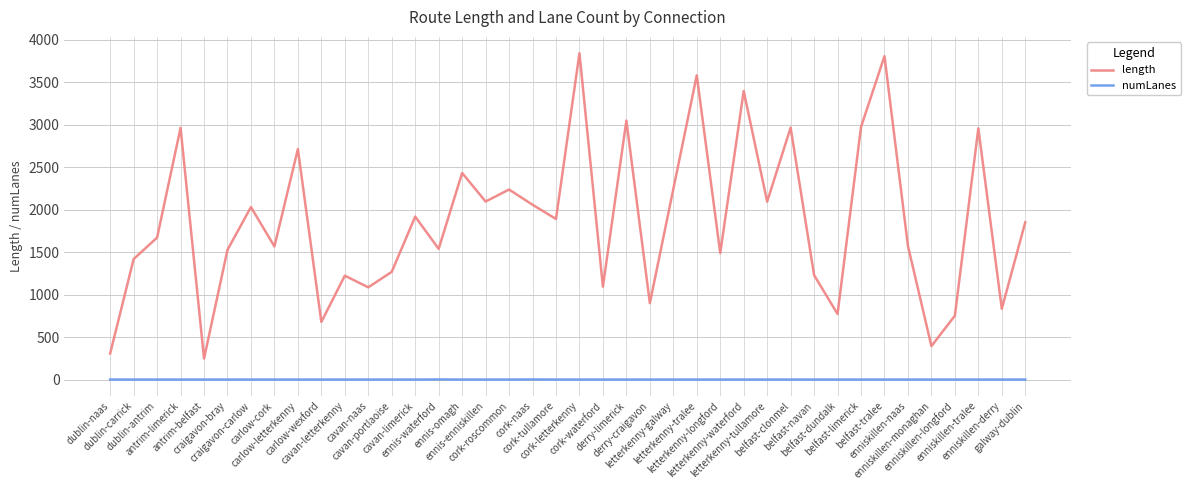

How many lines are shown in the chart?

2